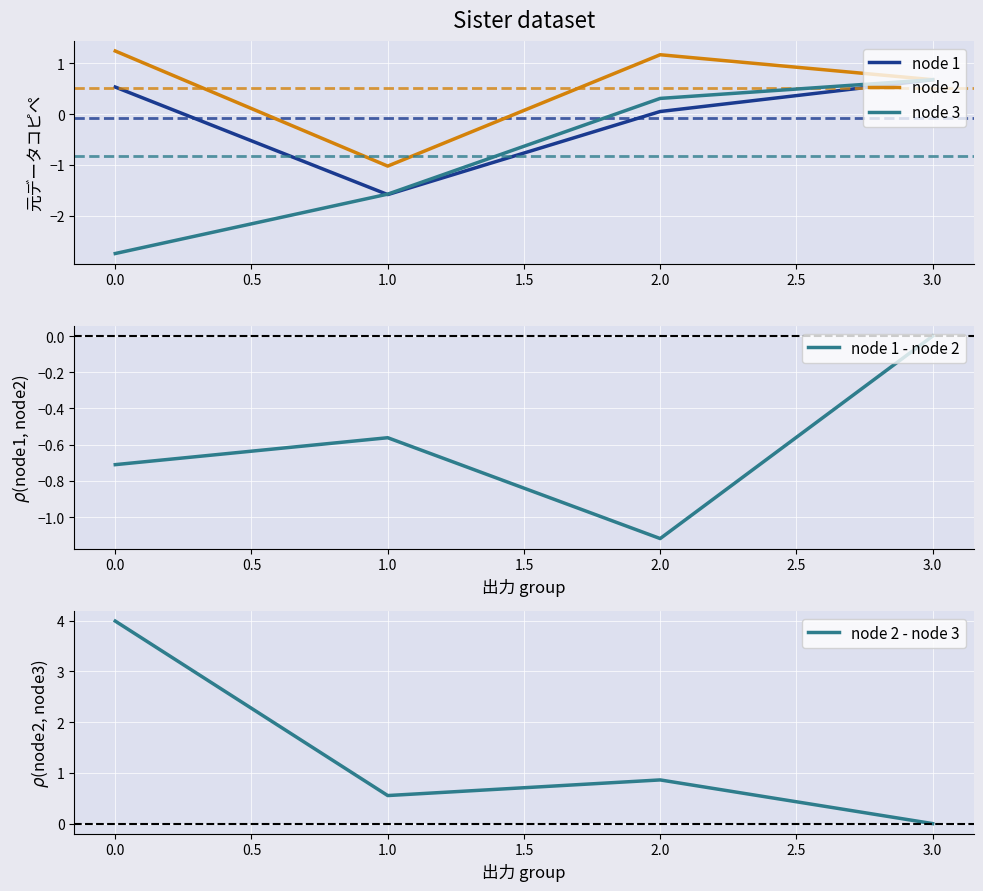

How many values in the node 3 series are below 0?

2